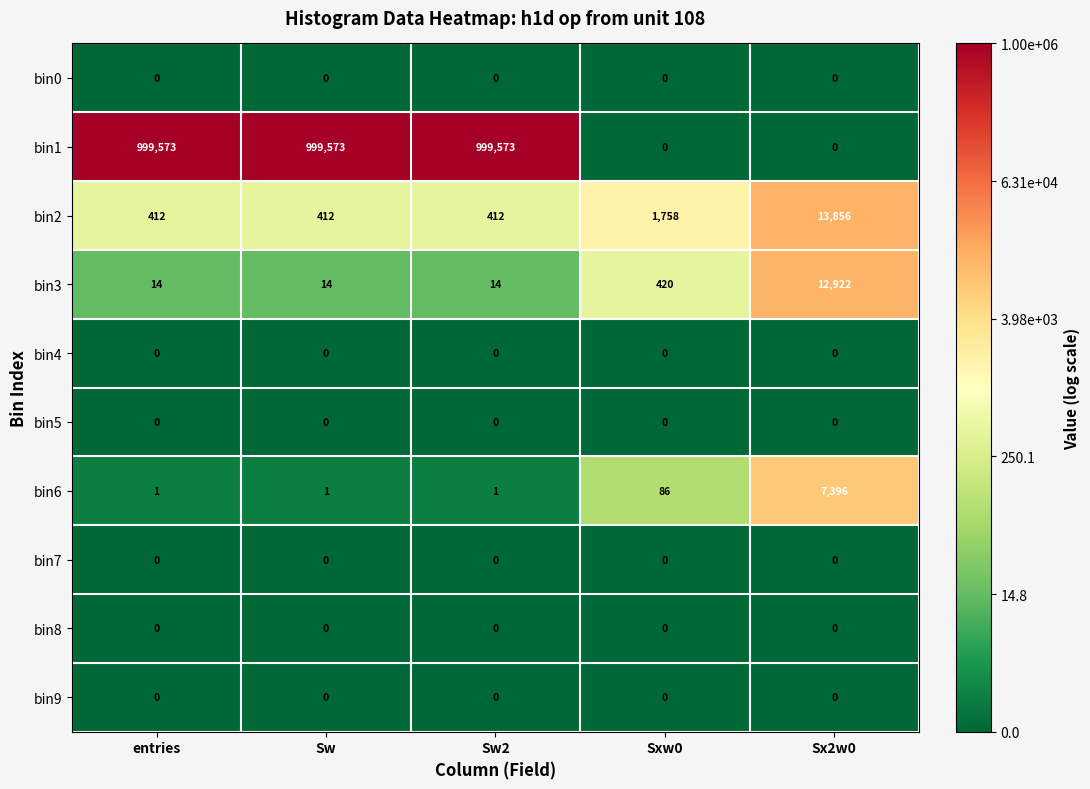

True or false: bin9 has a value of 0 at Sw2.

True